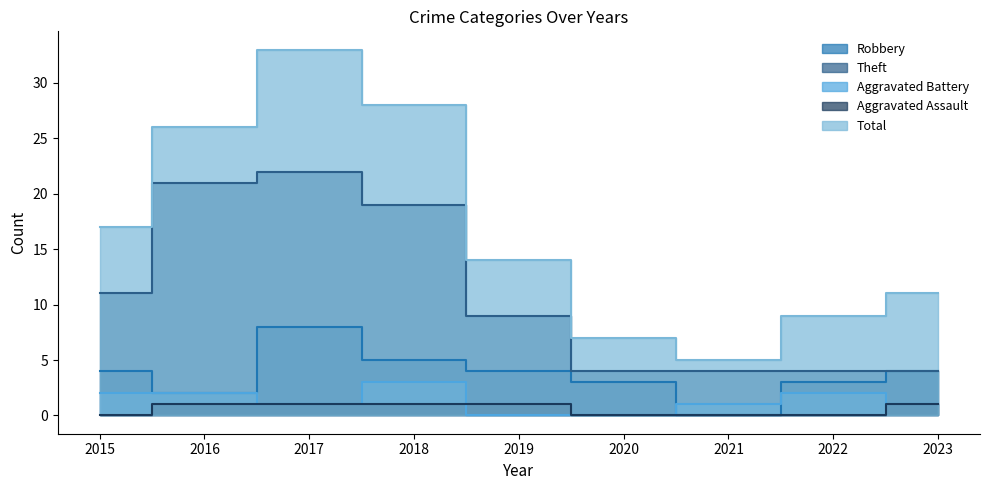

True or false: Aggravated Assault has a value of 1 at 2017.

False